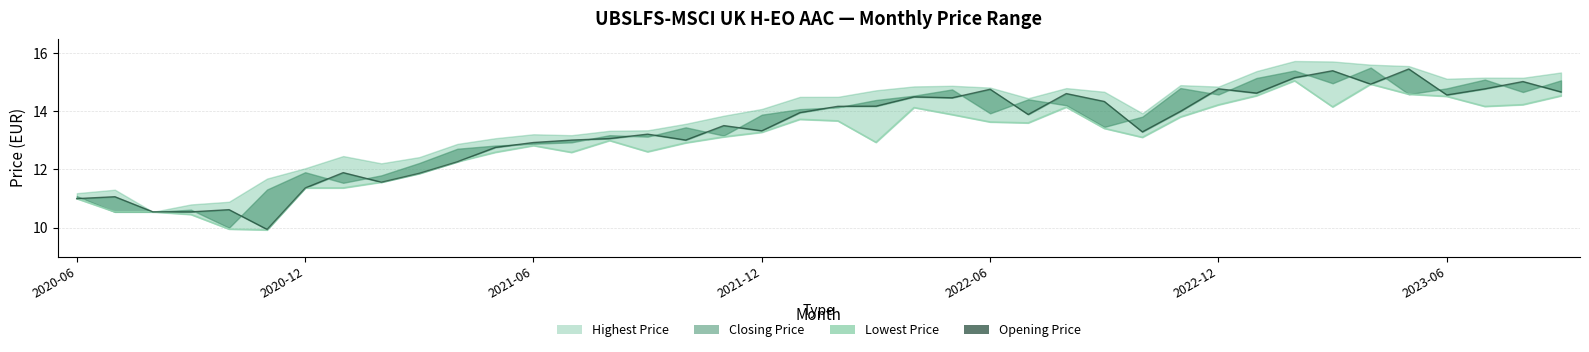

True or false: Opening Price has more than 0 interior local peaks.

True